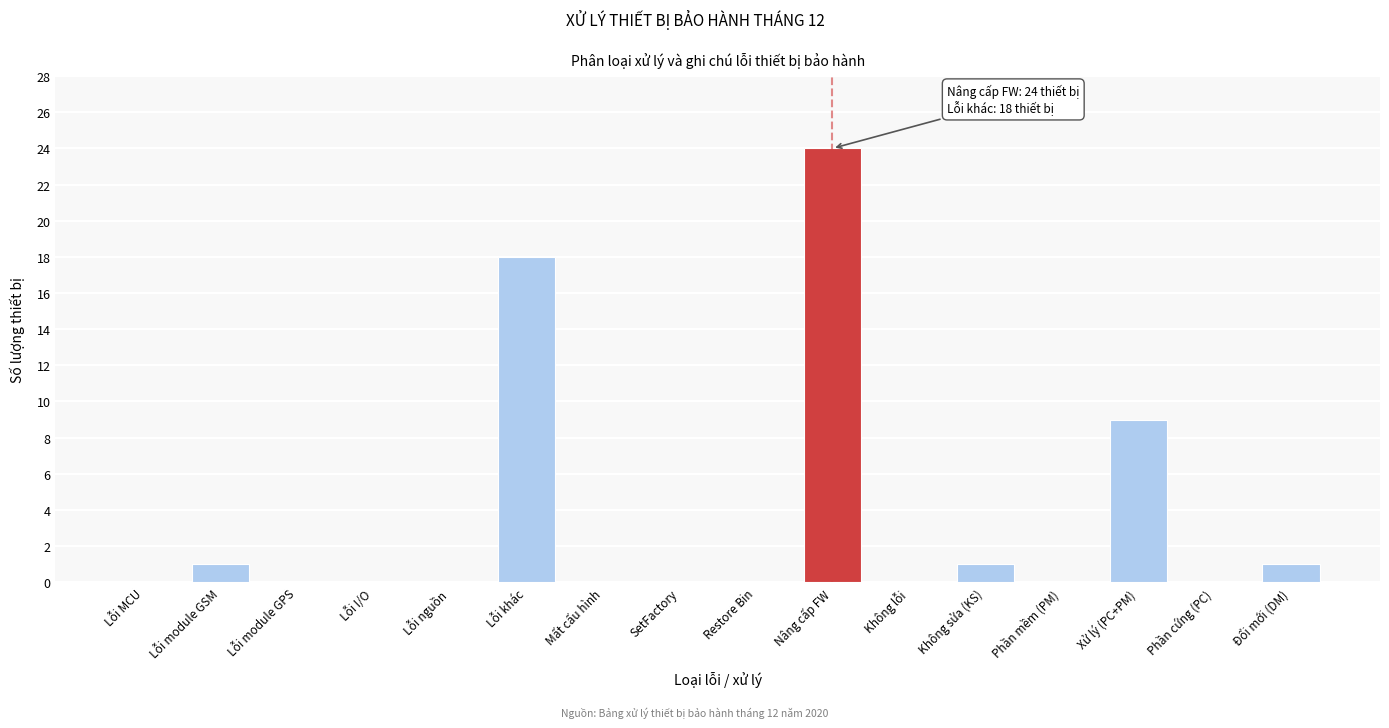

Reading left to right, what are all the values shown in this chart?

Lỗi MCU=0	Lỗi module GSM=1	Lỗi module GPS=0	Lỗi I/O=0	Lỗi nguồn=0	Lỗi khác=18	Mất cấu hình=0	SetFactory=0	Restore Bin=0	Nâng cấp FW=24	Không lỗi=0	Không sửa (KS)=1	Phần mềm (PM)=0	Xử lý (PC+PM)=9	Phần cứng (PC)=0	Đổi mới (DM)=1